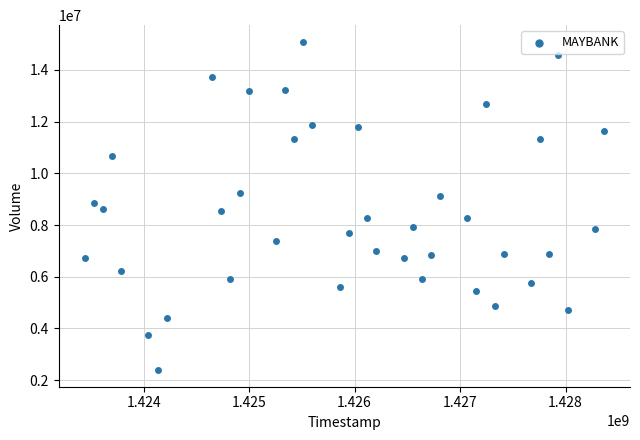

What is the range of X values (max minus min)?

4924800